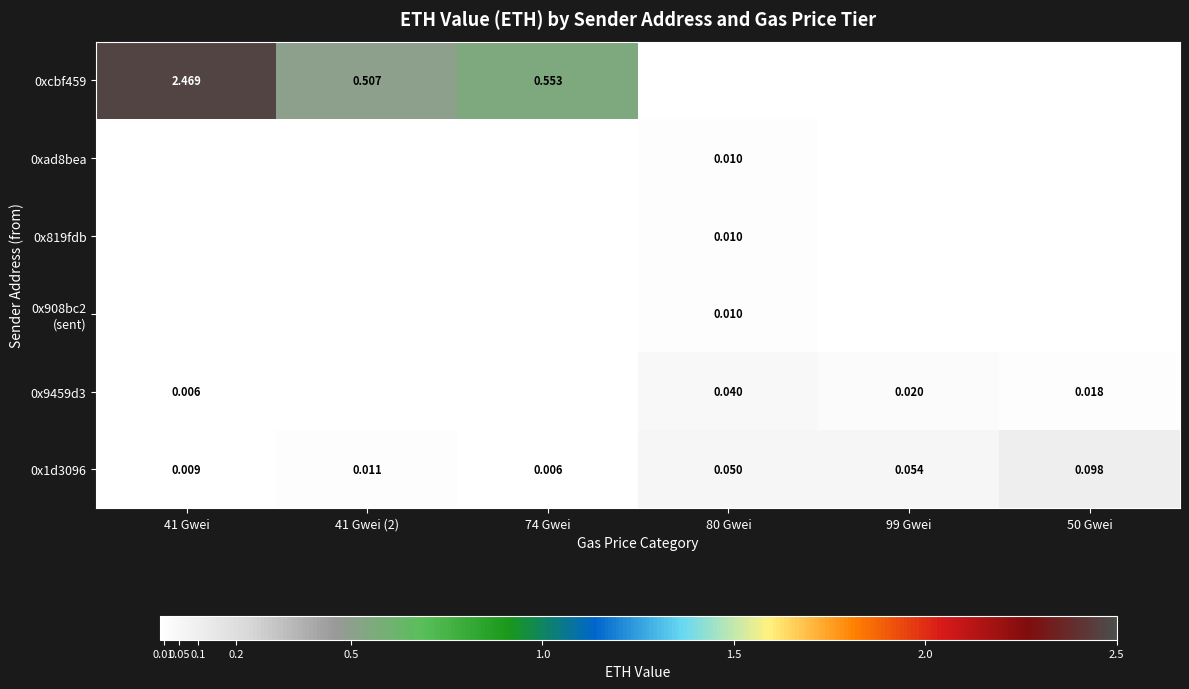

Count the number of data series in this chart.

6